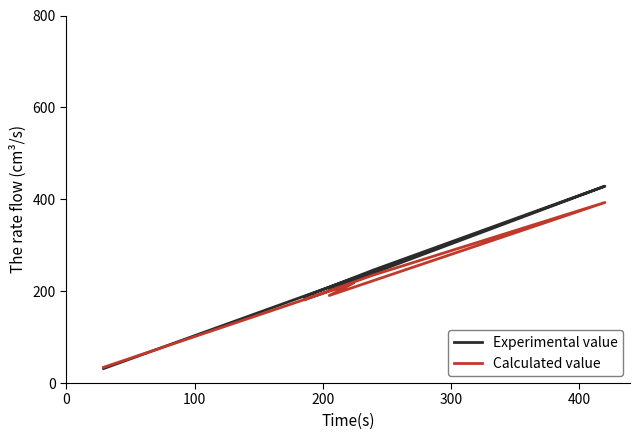

How many interior local valleys does the Calculated value series have?

1